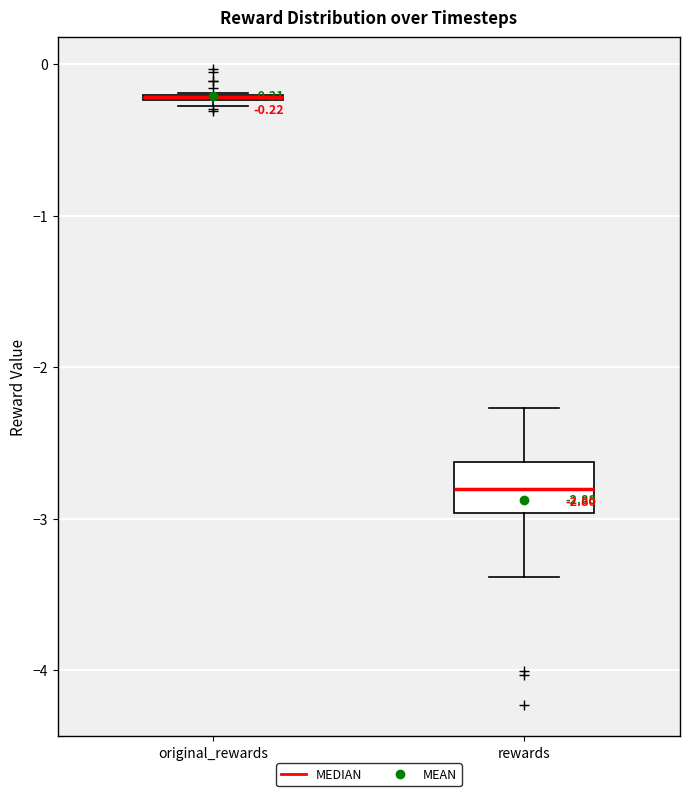

Which box is the tallest, from its lower edge to its upper edge?

rewards